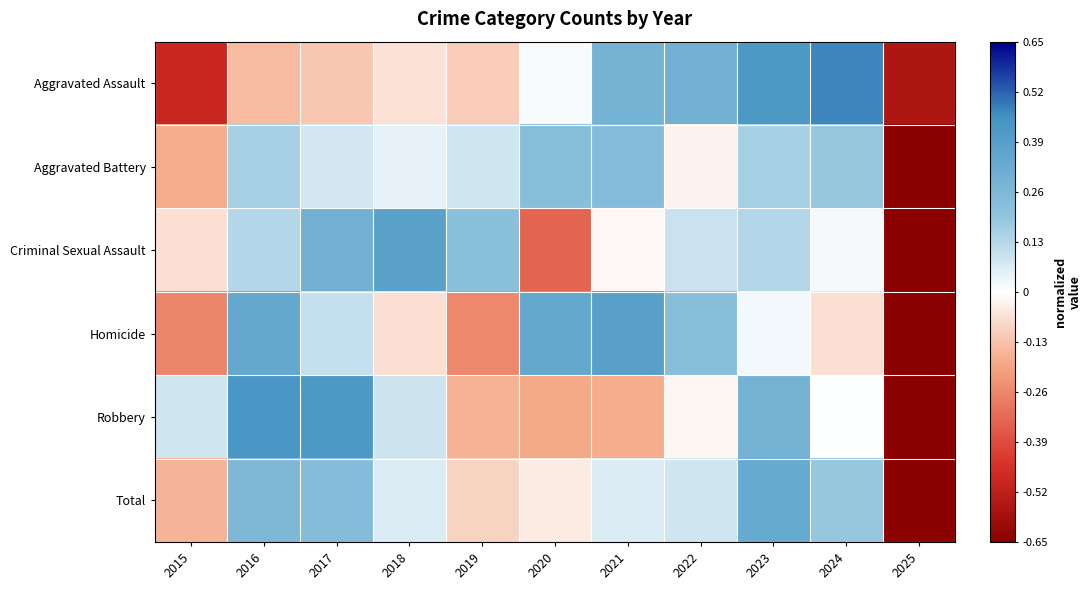

Which has a higher value, 2017 or 2020?

2020